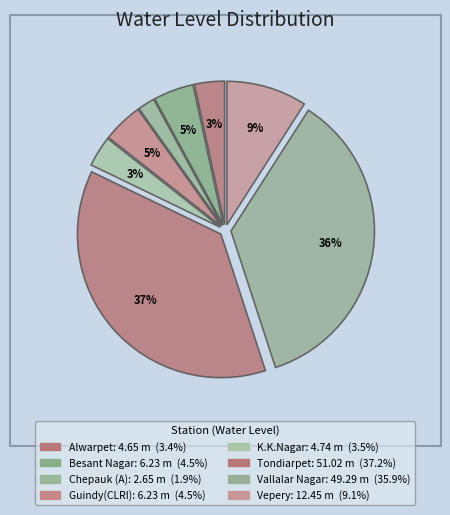

Count the number of slices in the pie.

8